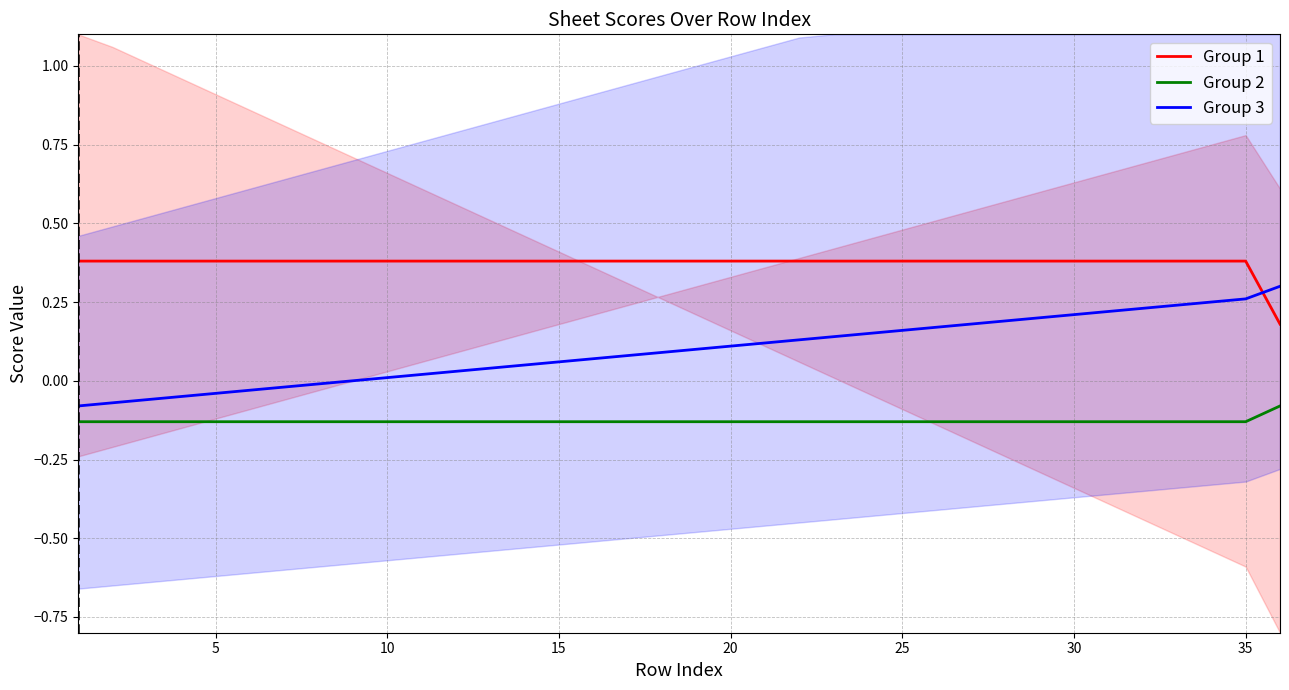

What are all the series names shown in the legend?

Group 1, Group 2, Group 3